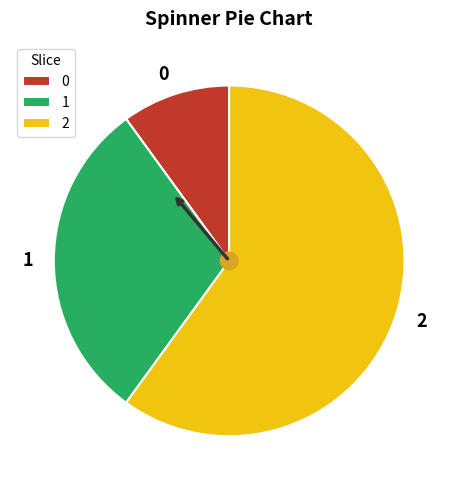

Combined, do 0 and 1 account for over 50%?

No